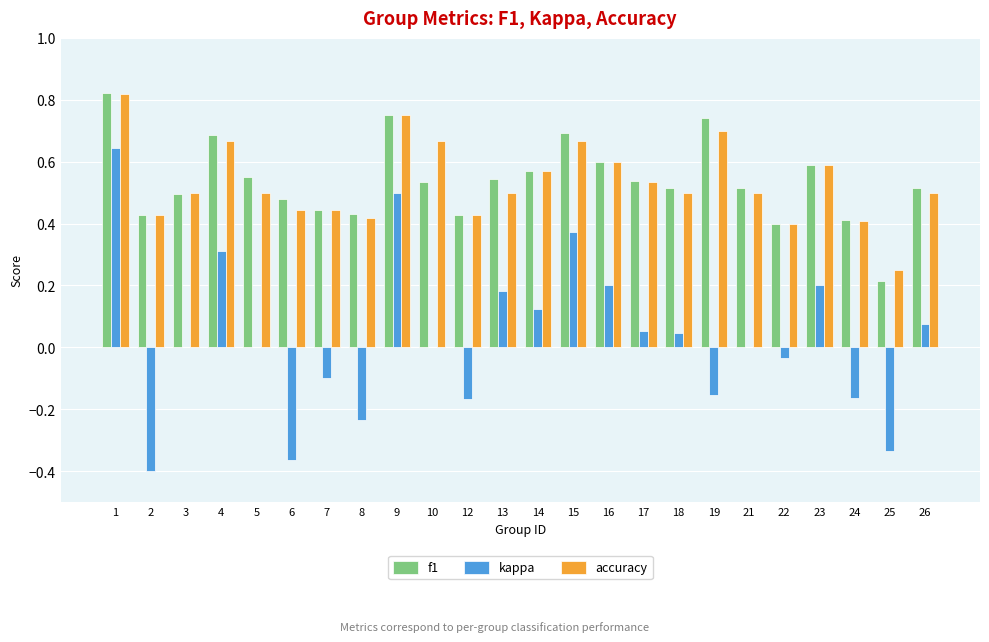

Does the chart contain stacked bars?

No